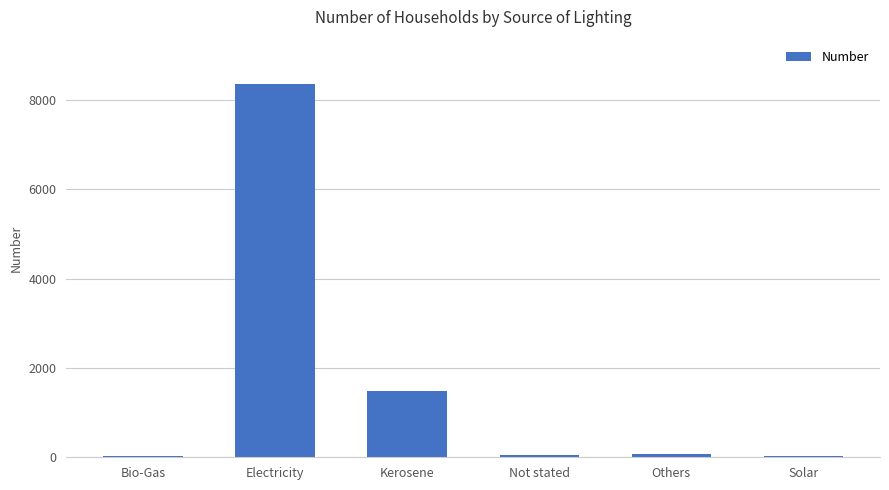

At which label is the value closest to 4189?

Kerosene